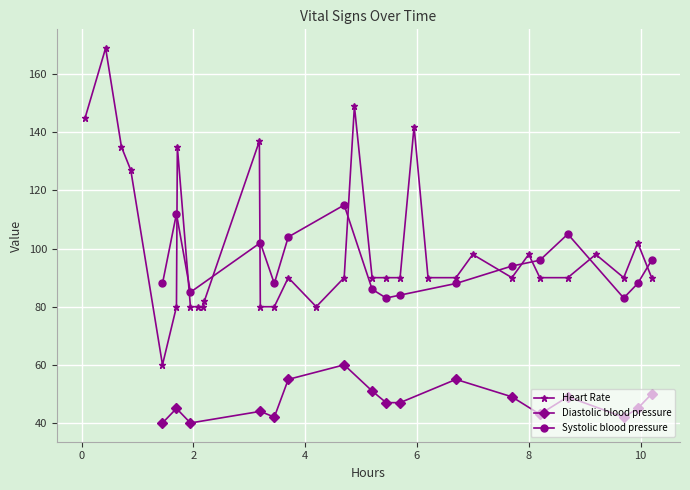

True or false: Systolic blood pressure and Diastolic blood pressure cross at least once.

False